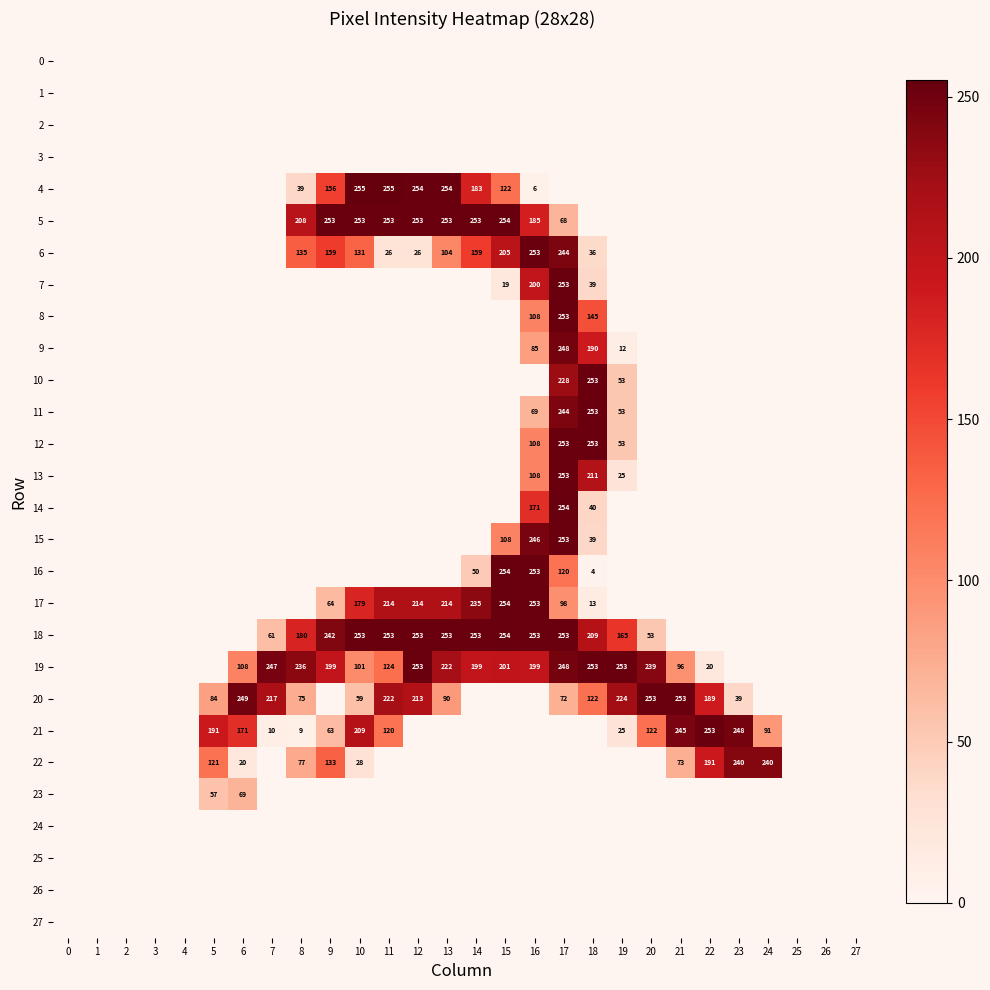

What is the difference between the 6 values at 18 and 14?

123